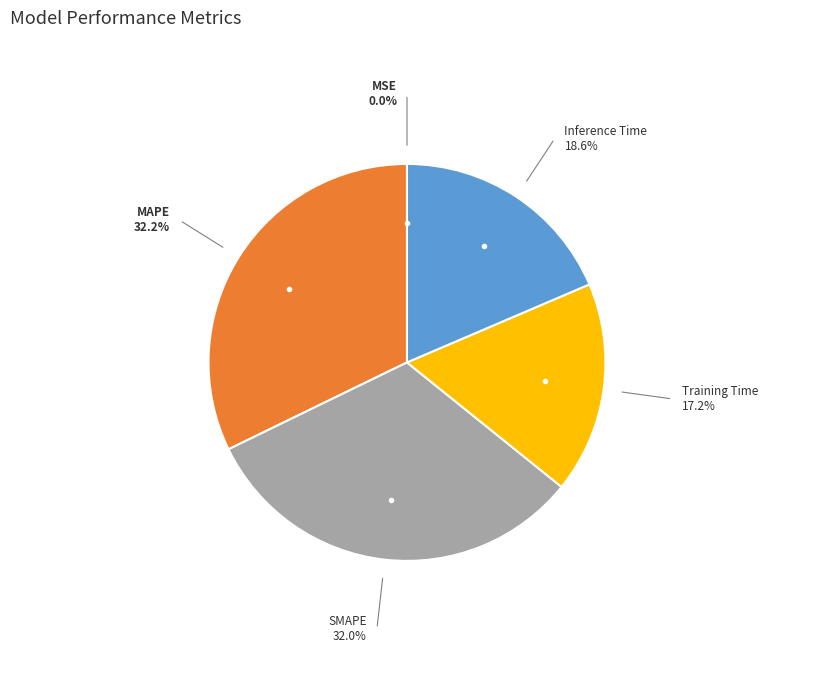

Combined, do Training Time and SMAPE account for over 50%?

No